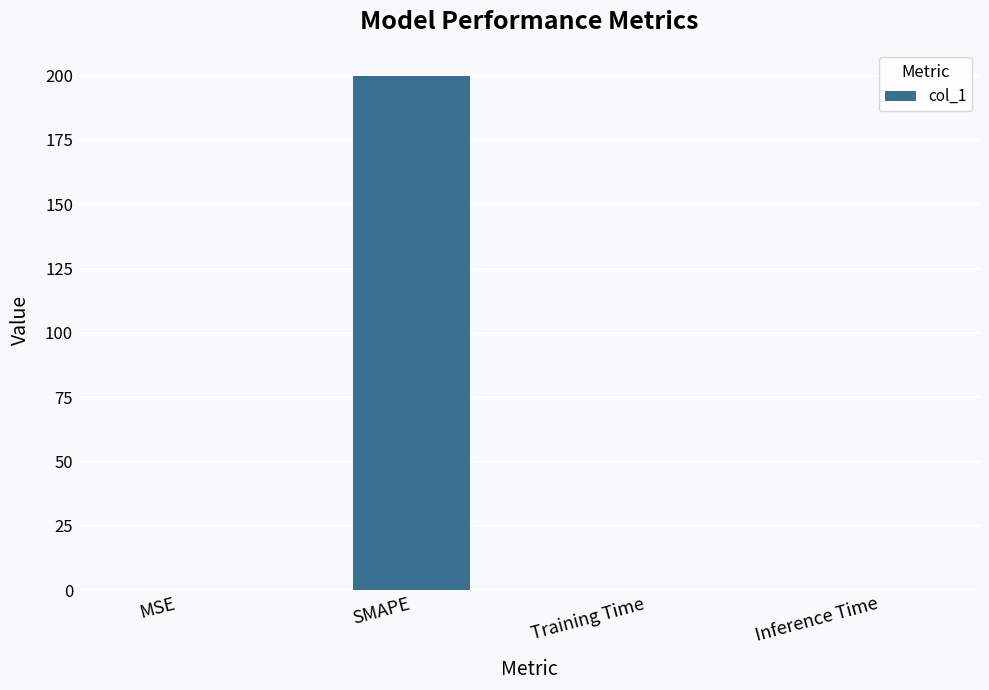

Which has a higher value, Inference Time or SMAPE?

SMAPE